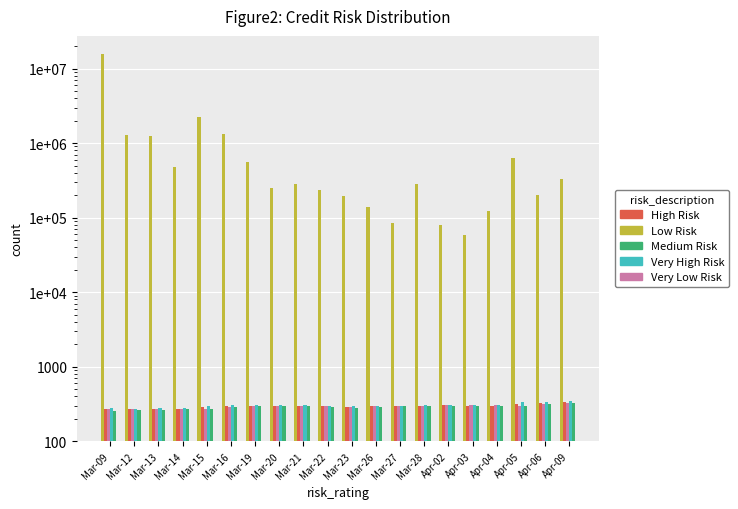

True or false: High Risk has a value of 296.5 at Mar-26.

True